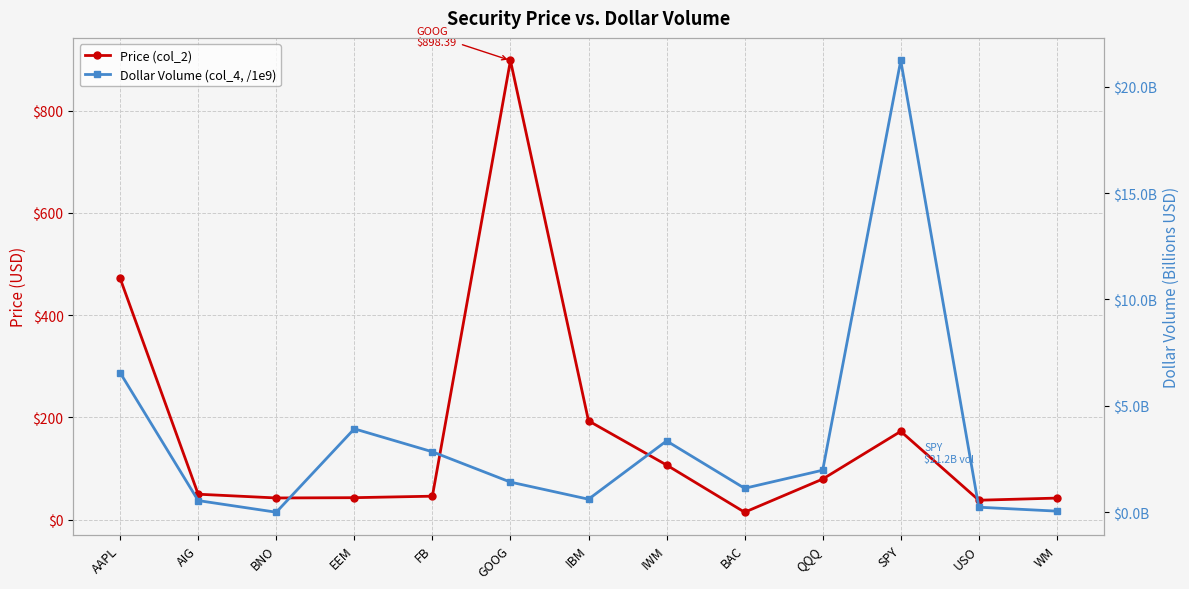

How many values in the Dollar Volume (col_4, /1e9) series exceed 1?

8